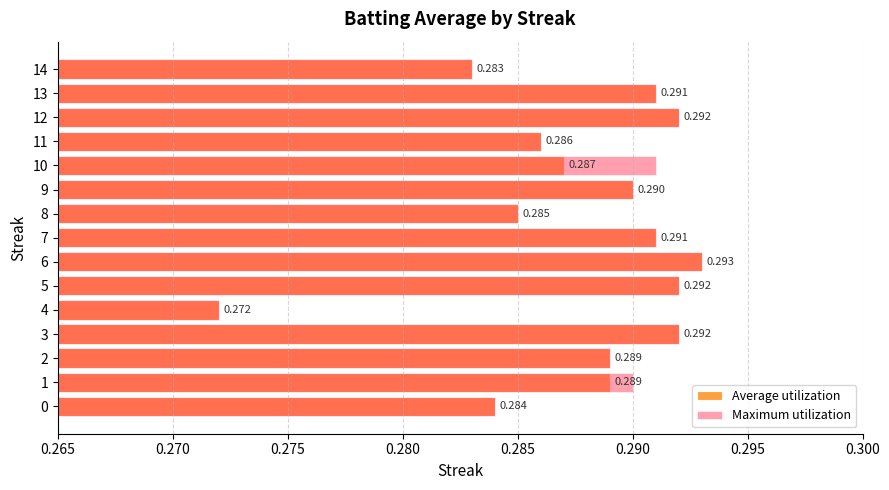

Which series has the largest total across all categories?

Maximum utilization